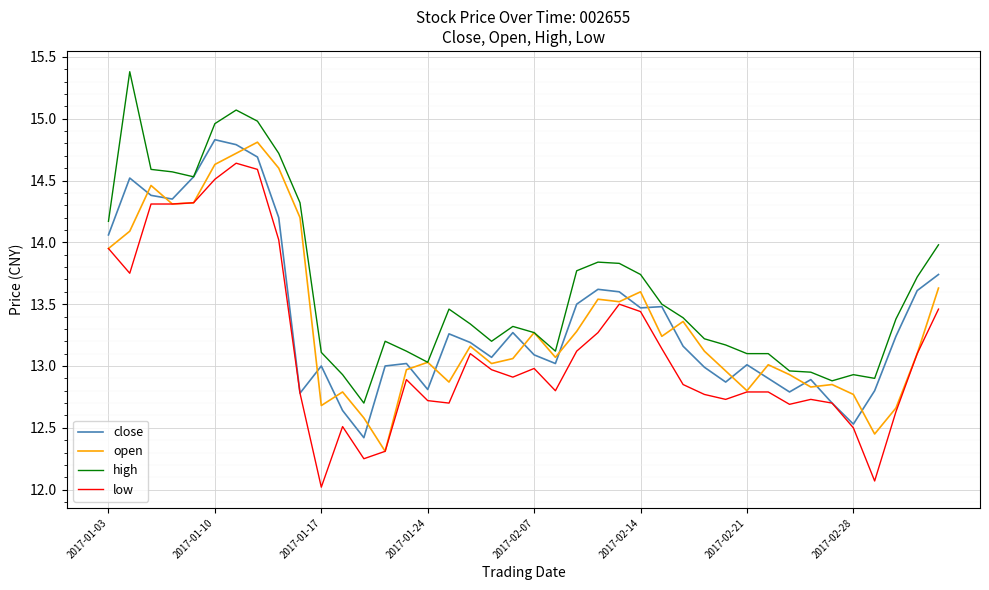

What is the sum of all close values?

535.8